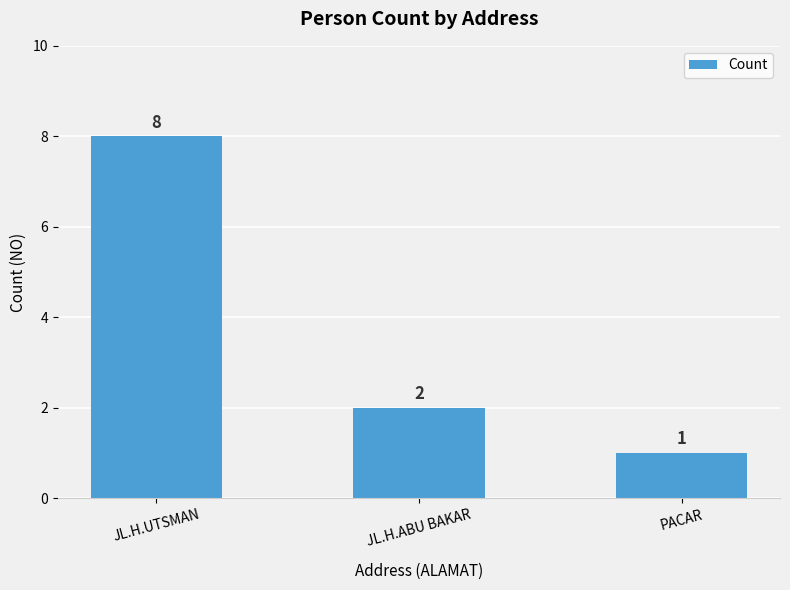

Approximately how many times larger is the value at PACAR compared to JL.H.ABU BAKAR?

0.5